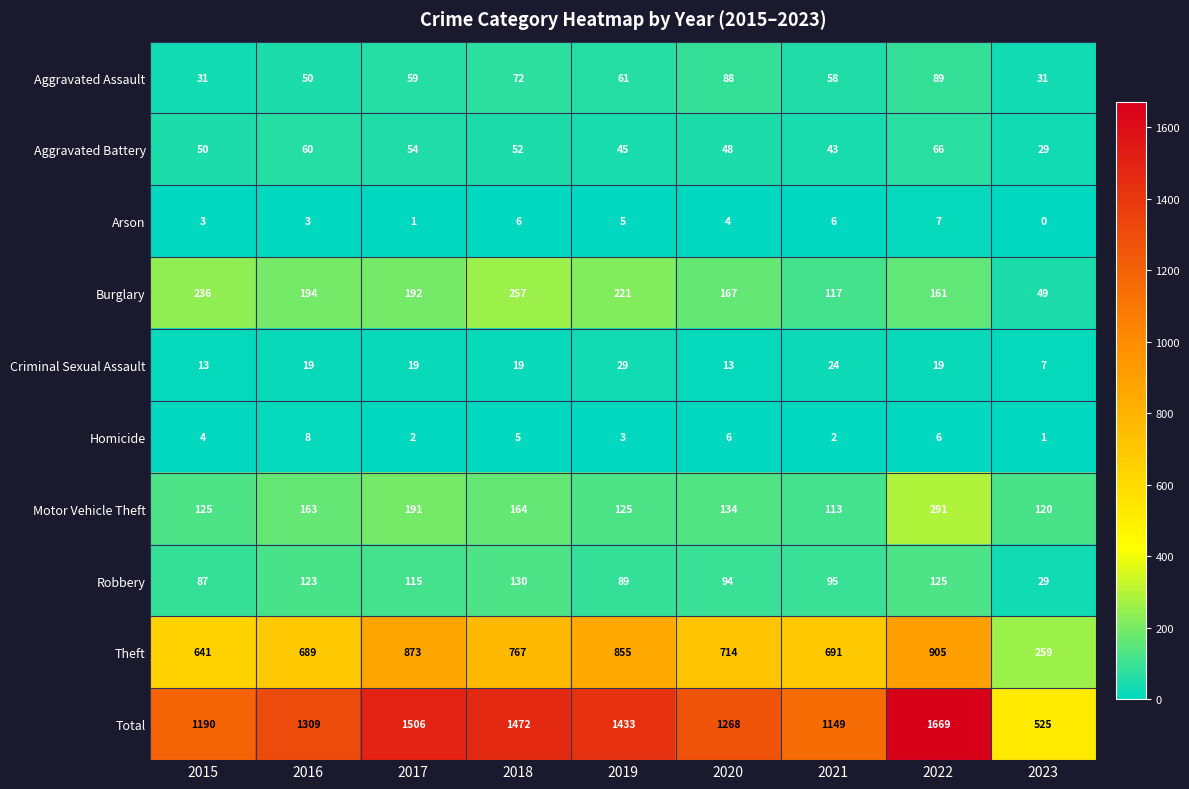

Which label corresponds to the largest value in the chart?

2022